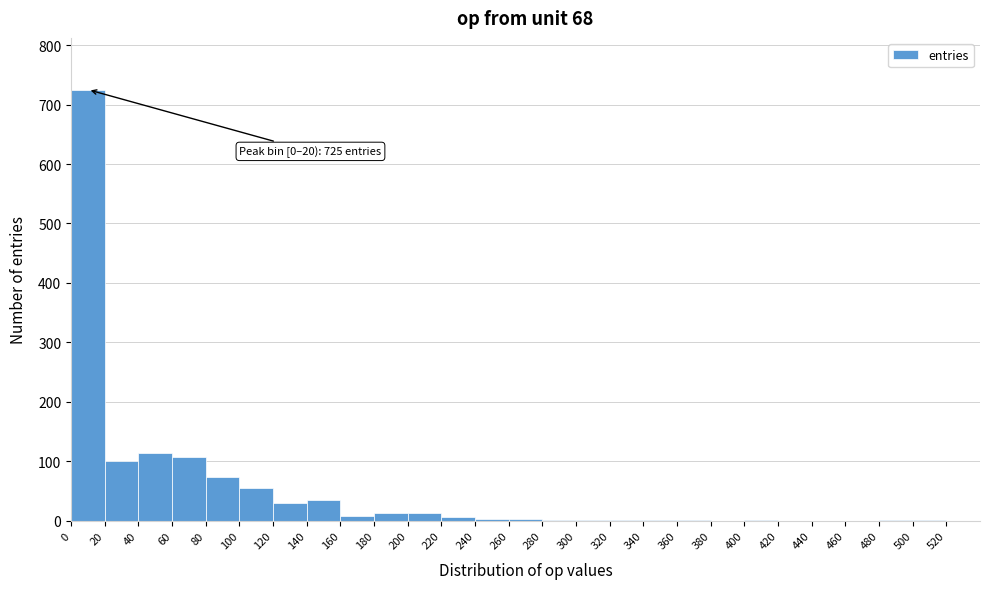

Which range on the x-axis has the tallest bar?

0 to 20